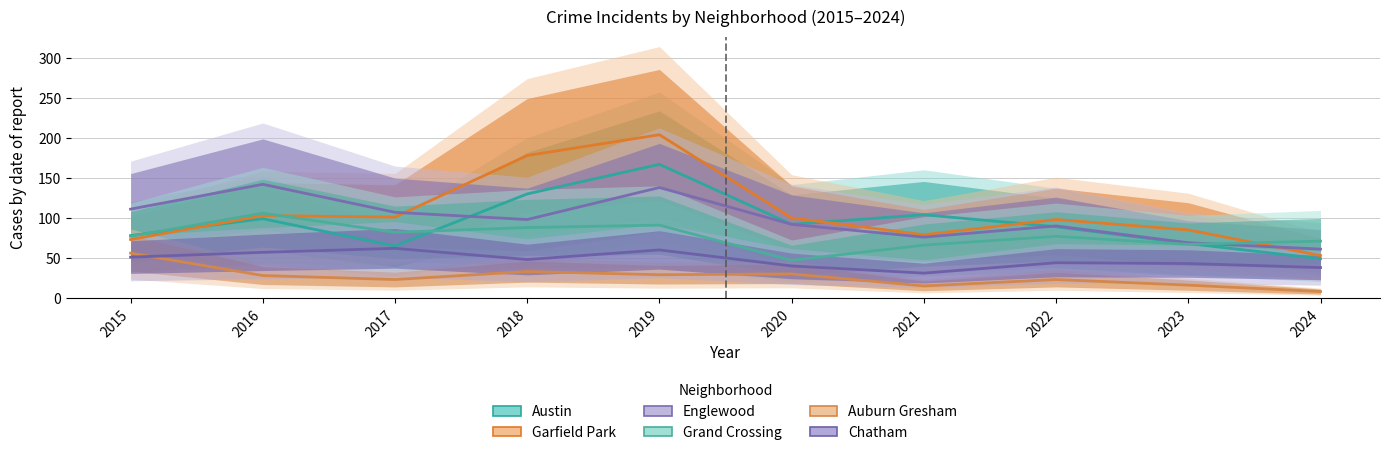

What is the total value across all series at 2024?

280